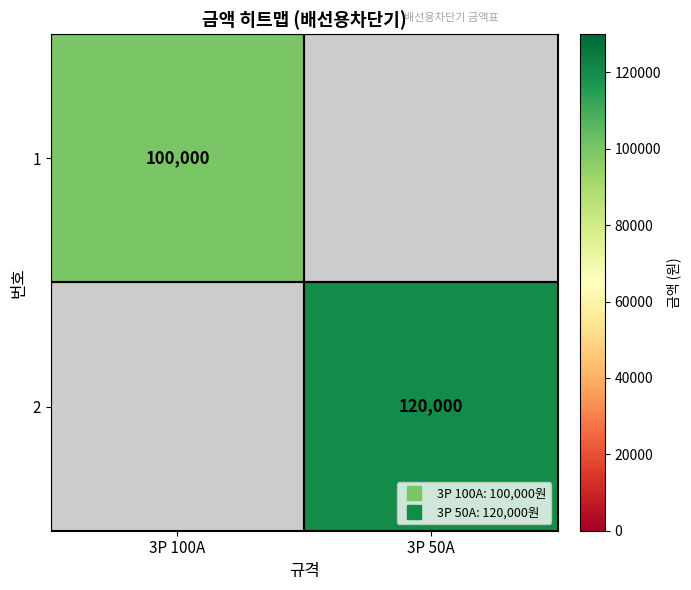

Which category has the lowest value in the 2 series?

3P 100A